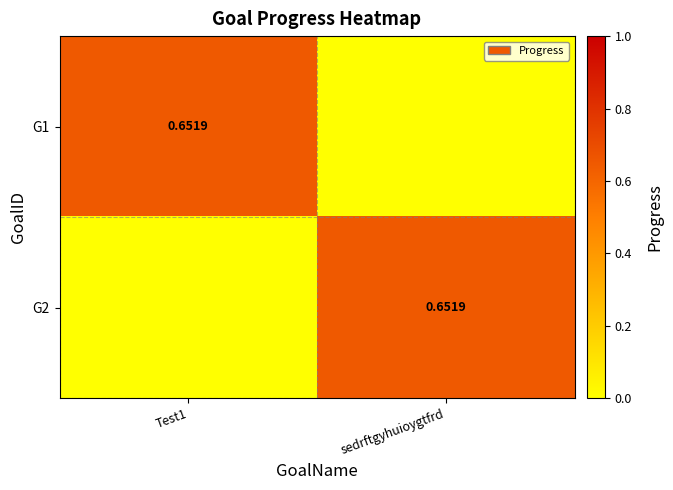

How many positive values does the G2 series have?

1